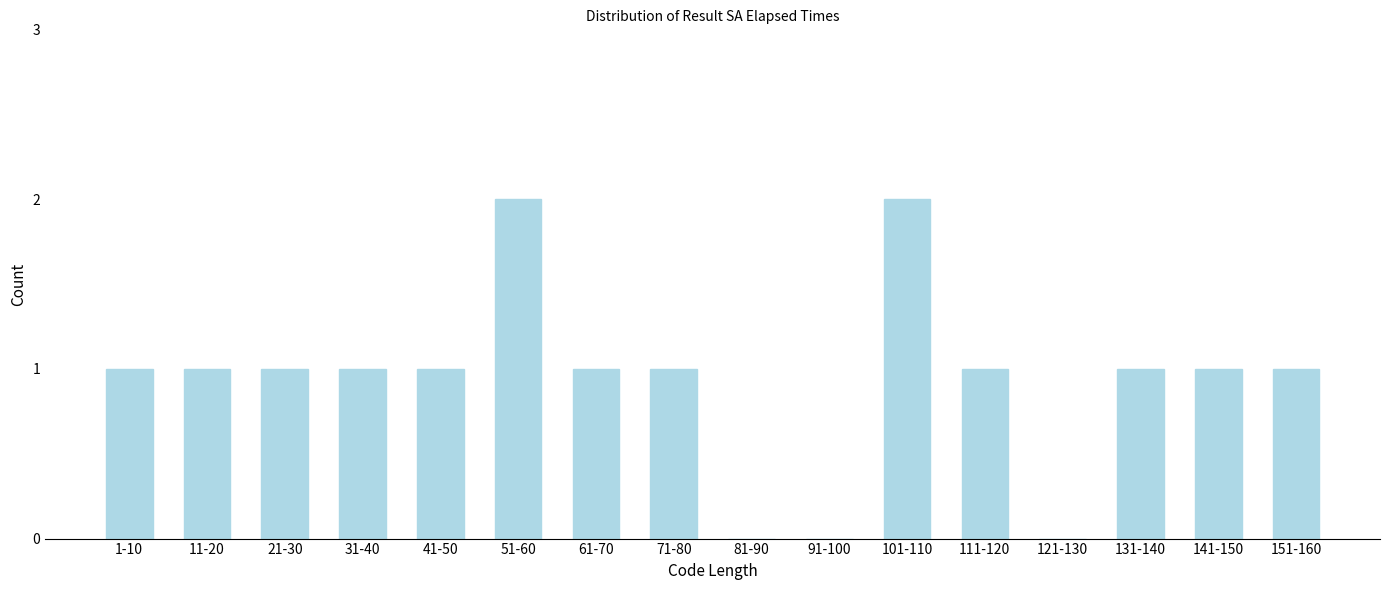

Reading left to right, extract all data points from this chart.

1-10=1	11-20=1	21-30=1	31-40=1	41-50=1	51-60=2	61-70=1	71-80=1	81-90=0	91-100=0	101-110=2	111-120=1	121-130=0	131-140=1	141-150=1	151-160=1